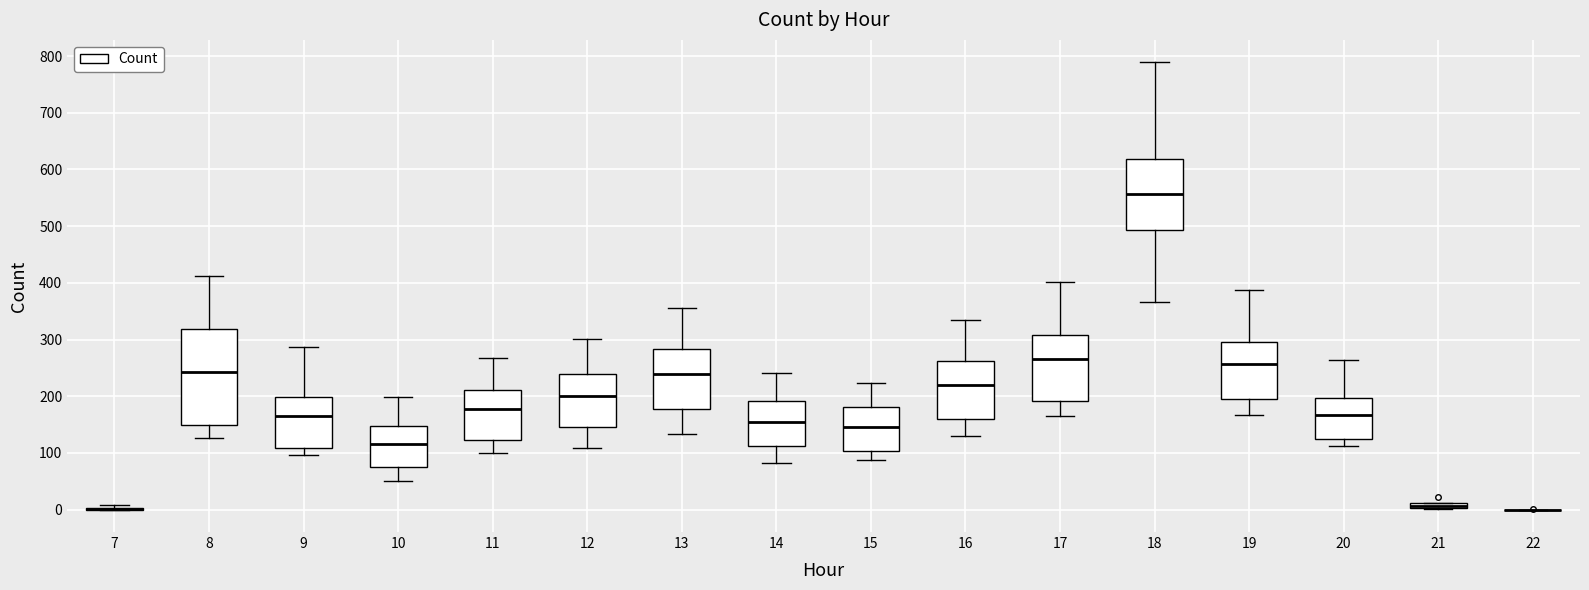

Which box is the tallest, from its lower edge to its upper edge?

8